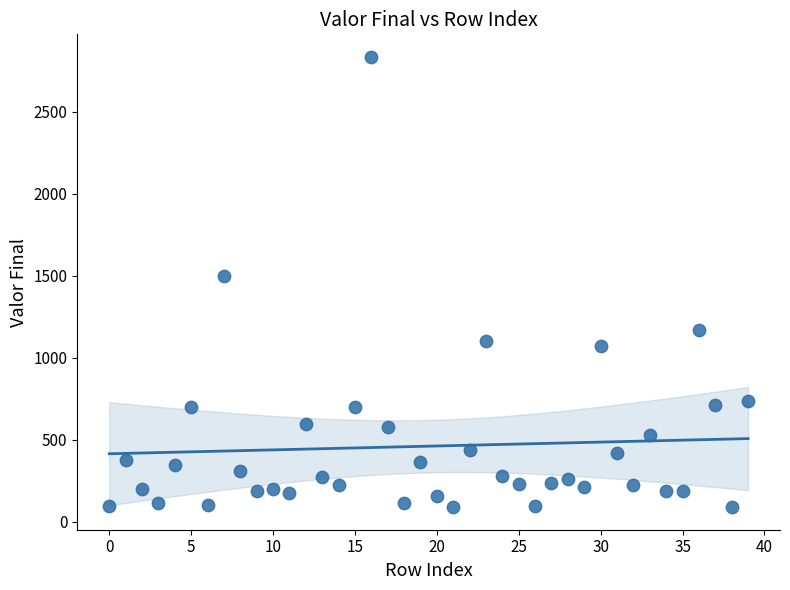

What Y value in the scatter plot is closest to 1463?

1500